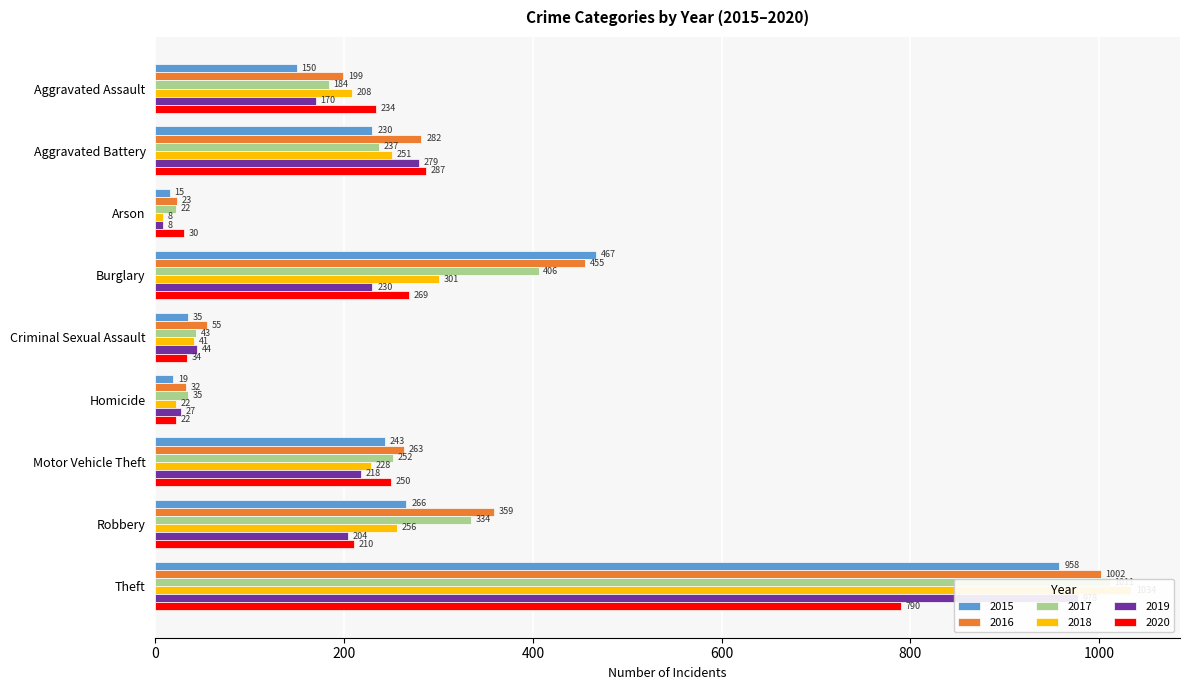

How many bars are there in total?

54